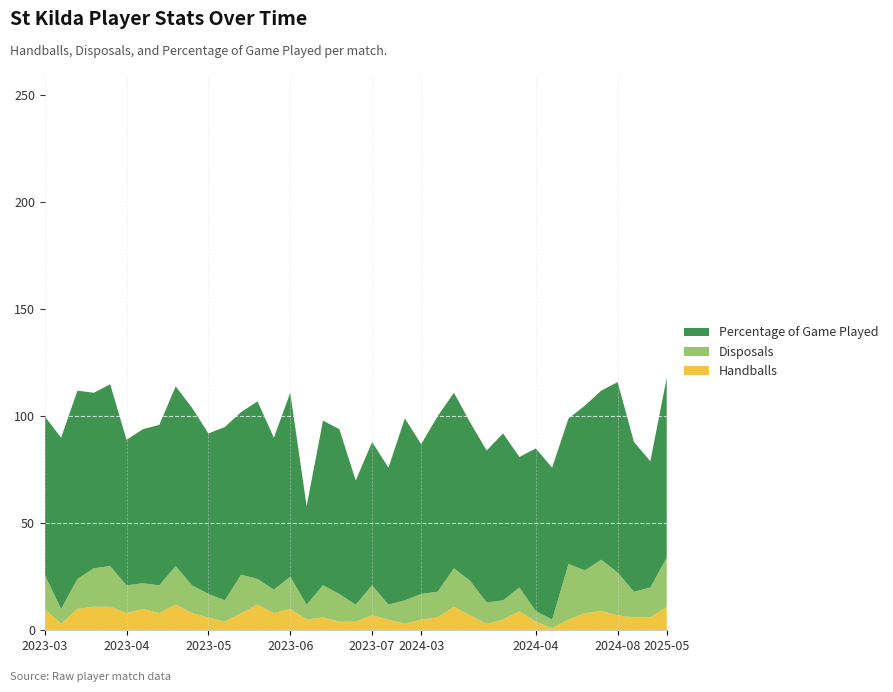

Reading left to right, list all the values displayed in this chart.

Handballs: 2023-03-01=10	2023-03-08=3	2023-03-15=10	2023-03-22=11	2023-03-29=11	2023-04-05=8	2023-04-12=10	2023-04-19=8	2023-04-26=12	2023-05-03=8	2023-05-10=6	2023-05-24=4	2023-05-31=8	2023-06-07=12	2023-06-14=8	2023-06-21=10	2023-06-28=5	2023-07-05=6	2023-07-12=4	2023-07-19=4	2023-07-26=7	2023-08-02=5	2023-08-09=3	2024-03-08=5	2024-03-15=6	2024-03-22=11	2024-03-29=7	2024-04-05=3	2024-04-12=5	2024-04-19=9	2024-04-26=4	2024-05-10=1	2024-06-28=5	2024-07-05=8	2024-07-26=9	2024-08-16=7	2025-05-03=6	2025-05-10=6	2025-05-17=11
Disposals: 2023-03-01=16	2023-03-08=7	2023-03-15=14	2023-03-22=18	2023-03-29=19	2023-04-05=13	2023-04-12=12	2023-04-19=13	2023-04-26=18	2023-05-03=13	2023-05-10=11	2023-05-24=10	2023-05-31=18	2023-06-07=12	2023-06-14=11	2023-06-21=15	2023-06-28=7	2023-07-05=15	2023-07-12=13	2023-07-19=8	2023-07-26=14	2023-08-02=7	2023-08-09=11	2024-03-08=12	2024-03-15=12	2024-03-22=18	2024-03-29=16	2024-04-05=10	2024-04-12=9	2024-04-19=11	2024-04-26=5	2024-05-10=4	2024-06-28=26	2024-07-05=20	2024-07-26=24	2024-08-16=20	2025-05-03=12	2025-05-10=14	2025-05-17=23
Percentage of Game Played: 2023-03-01=74	2023-03-08=80	2023-03-15=88	2023-03-22=82	2023-03-29=85	2023-04-05=68	2023-04-12=72	2023-04-19=75	2023-04-26=84	2023-05-03=83	2023-05-10=75	2023-05-24=81	2023-05-31=76	2023-06-07=83	2023-06-14=71	2023-06-21=86	2023-06-28=46	2023-07-05=77	2023-07-12=77	2023-07-19=58	2023-07-26=67	2023-08-02=64	2023-08-09=85	2024-03-08=70	2024-03-15=82	2024-03-22=82	2024-03-29=74	2024-04-05=71	2024-04-12=78	2024-04-19=61	2024-04-26=76	2024-05-10=71	2024-06-28=68	2024-07-05=77	2024-07-26=79	2024-08-16=89	2025-05-03=70	2025-05-10=59	2025-05-17=84